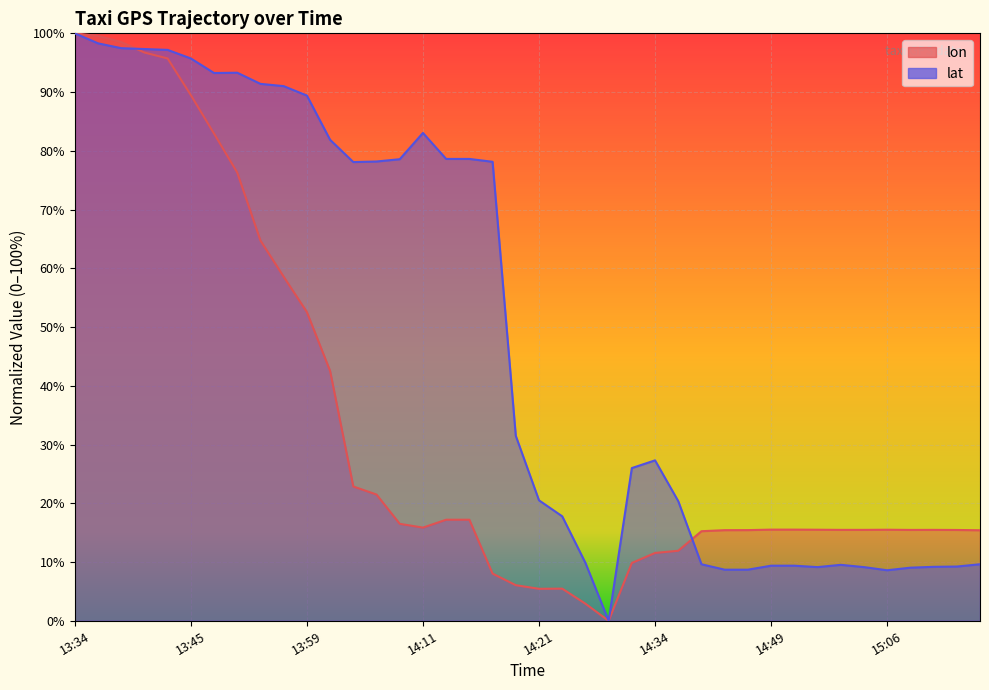

How many values in the lon series exceed 15?

31